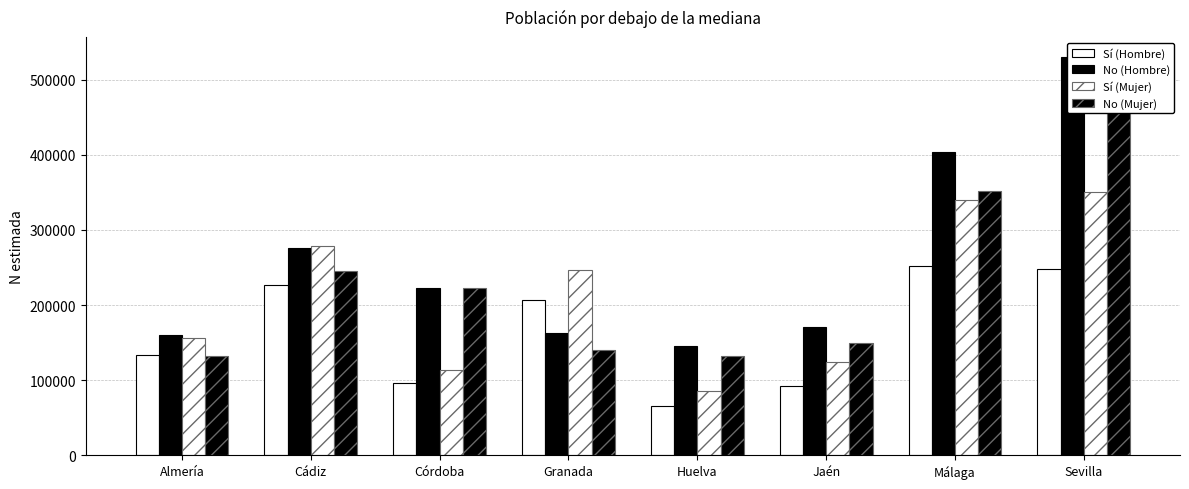

At which label does Sí (Mujer) first exceed 247242?

Cádiz